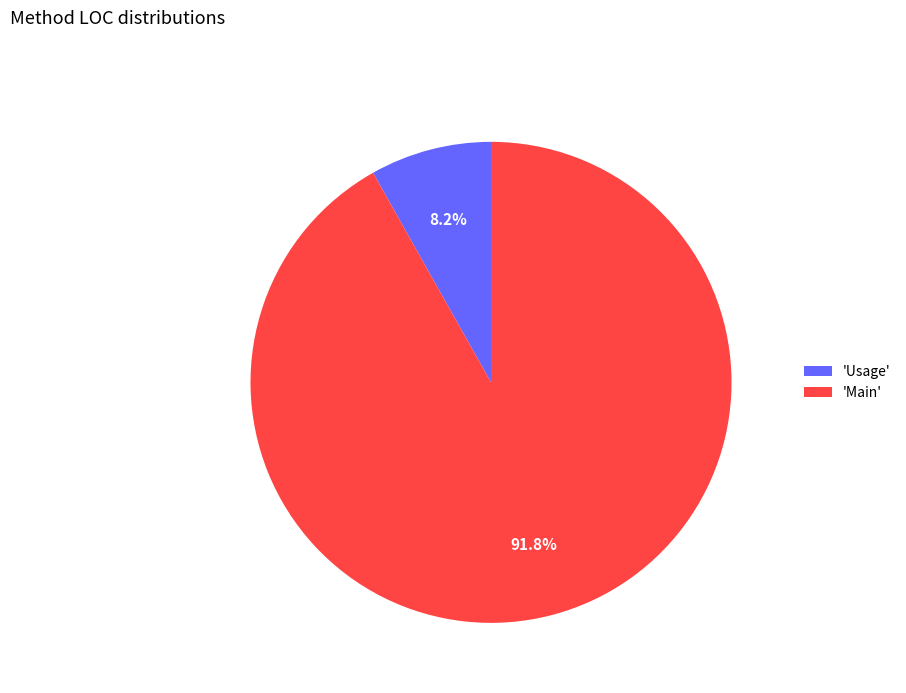

Is 'Usage' the majority of the pie?

No